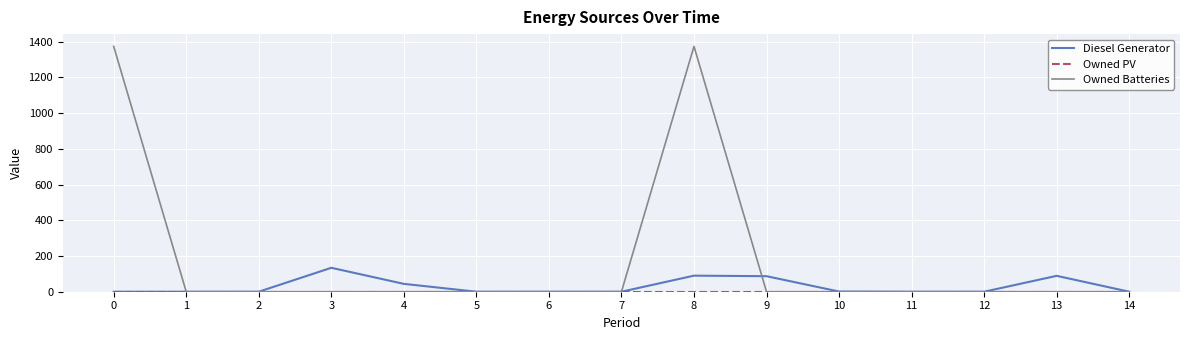

What is the difference between the second highest and second lowest values in the Diesel Generator series?

90